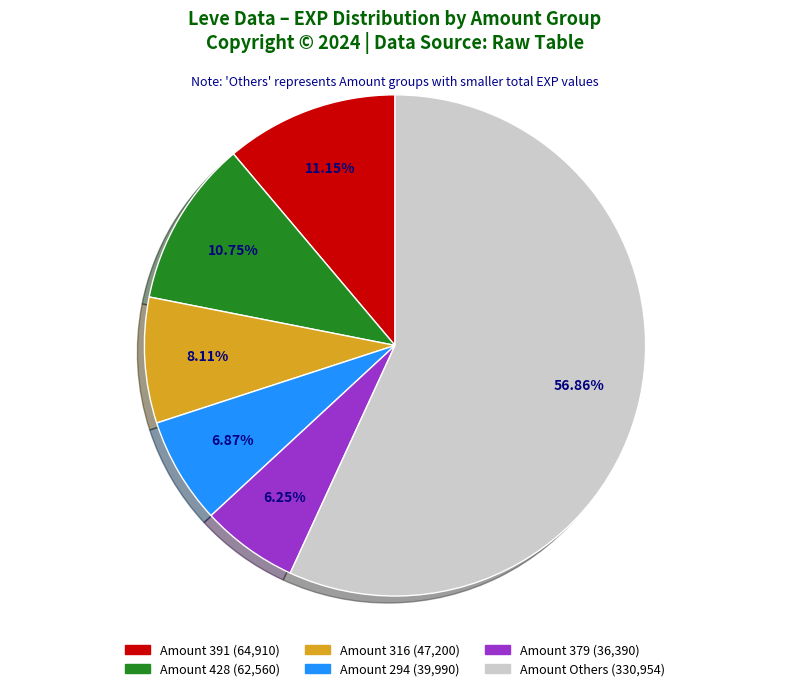

Does any single category account for the majority?

Yes